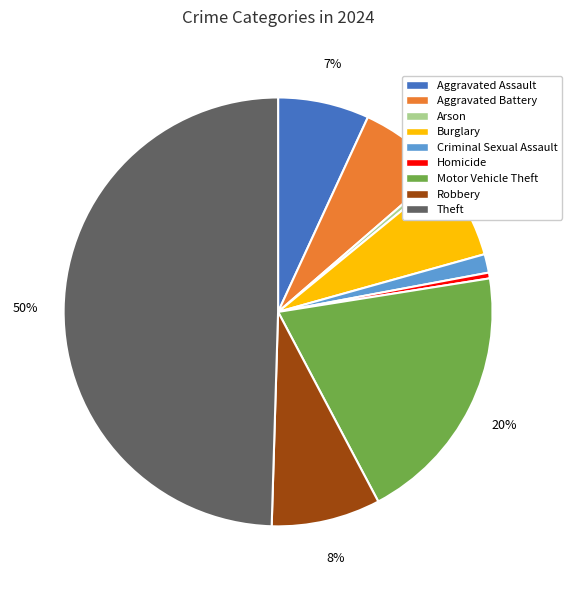

What is the largest slice in the pie chart?

Theft